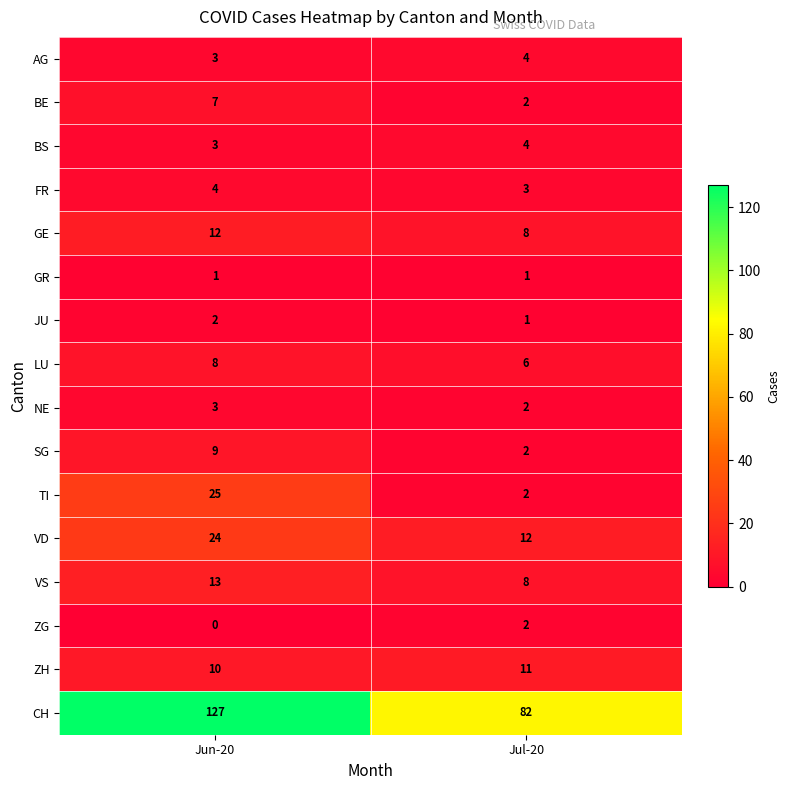

At which category is the sum across all series the highest?

Jun-20